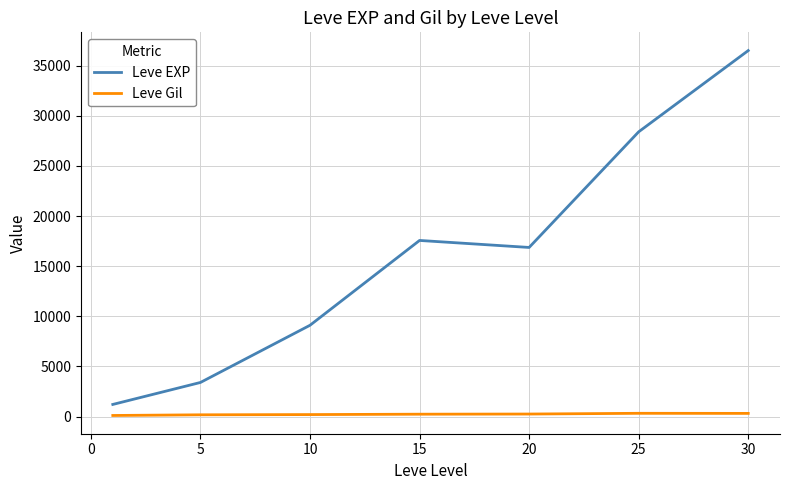

Rank the series by their maximum value, from lowest to highest.

Leve Gil, Leve EXP